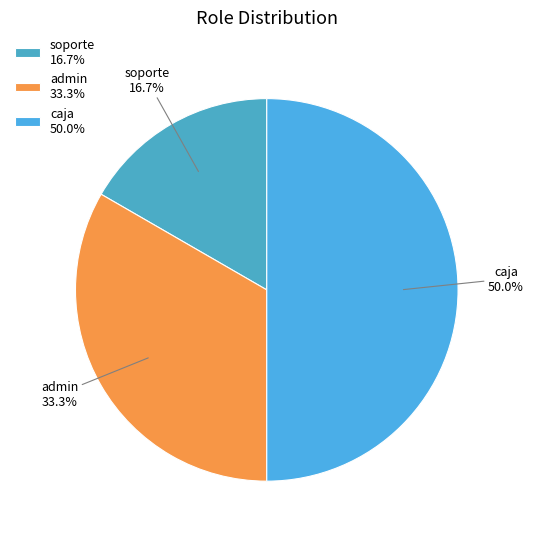

To the nearest percent, what percentage of the pie is caja?

50%